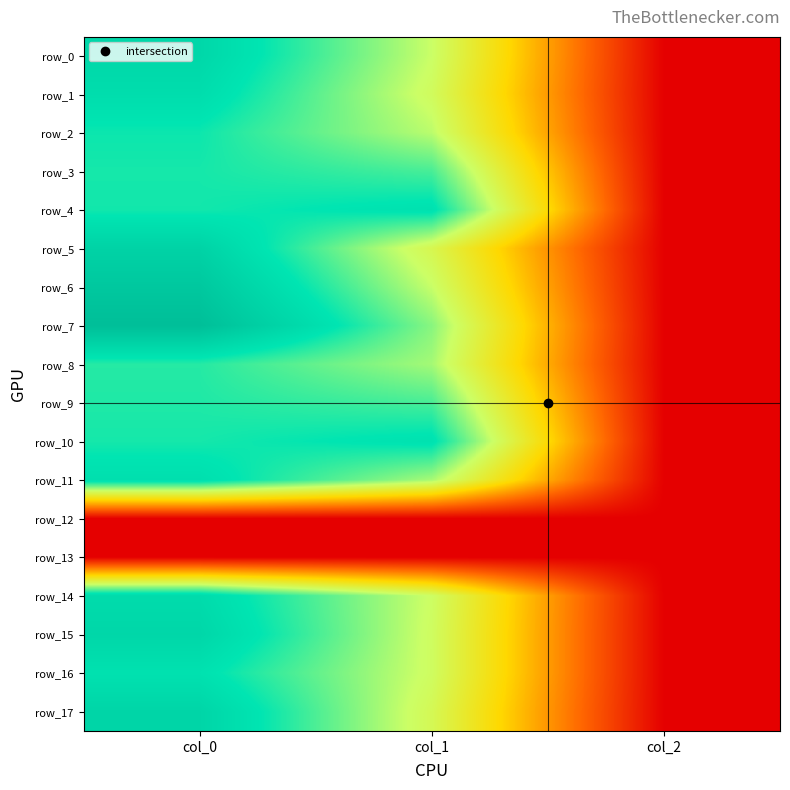

Which series changed the most between col_1 and col_2?

row_4